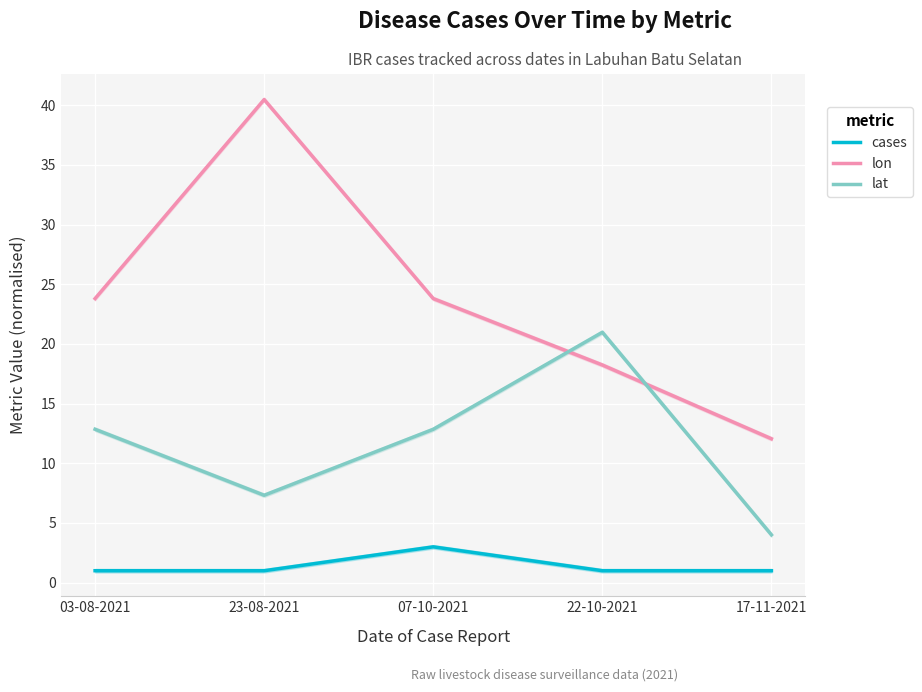

What is the label of the 5th point from the left?

17-11-2021